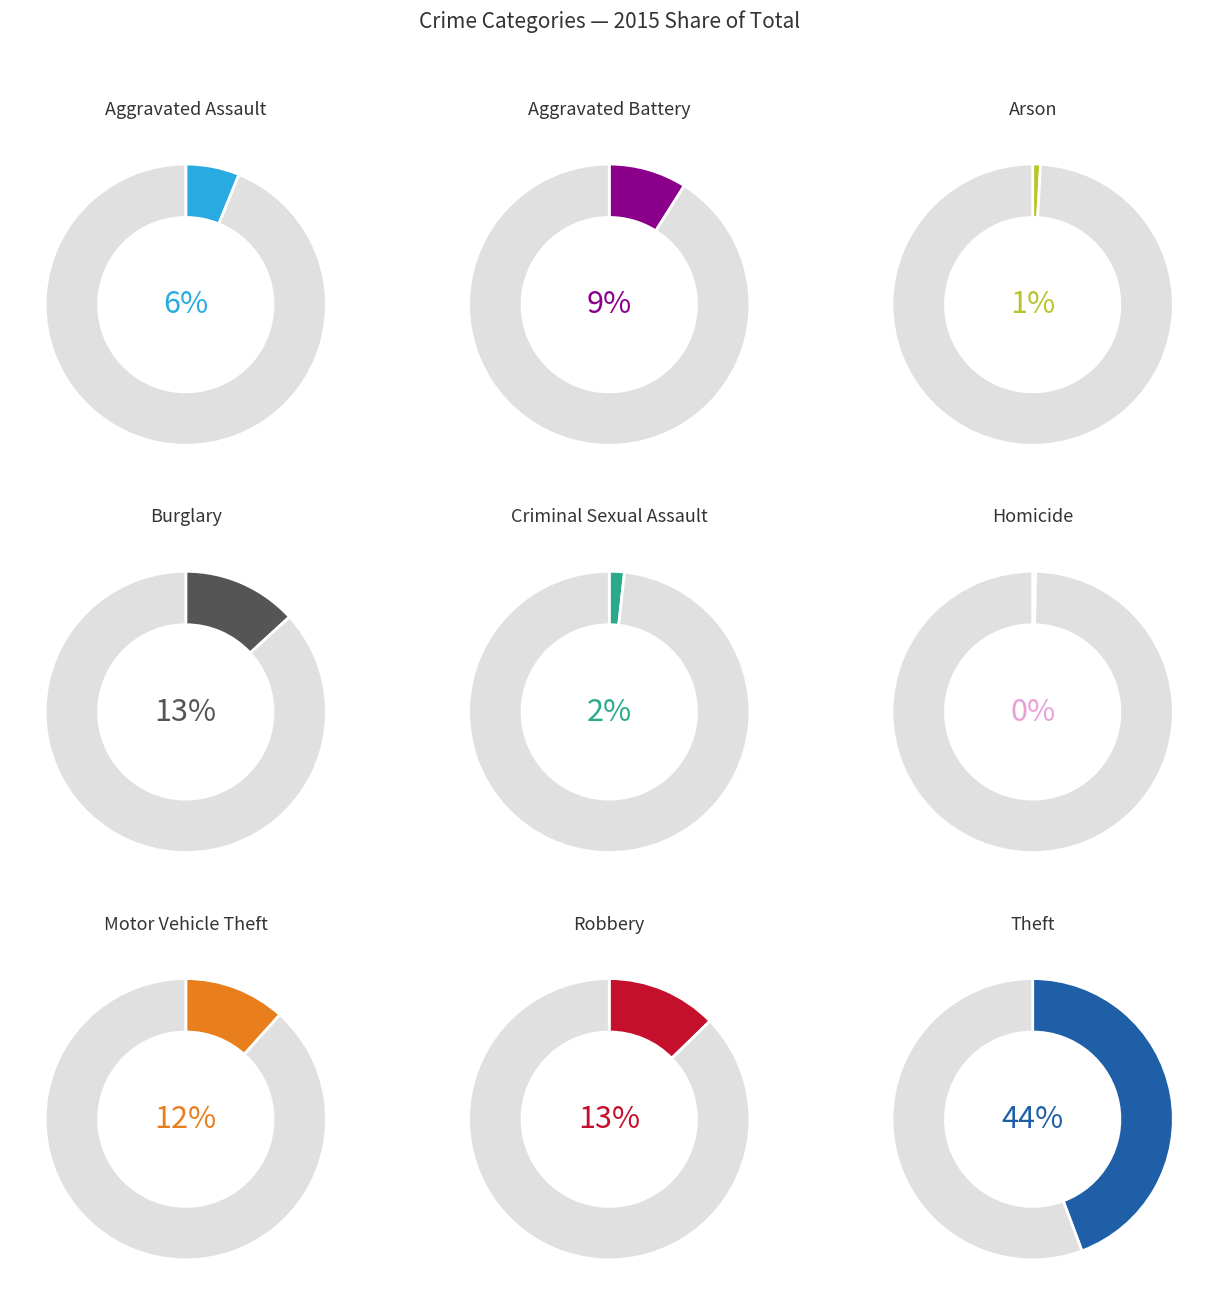

Does Criminal Sexual Assault account for over 50% of the chart?

No